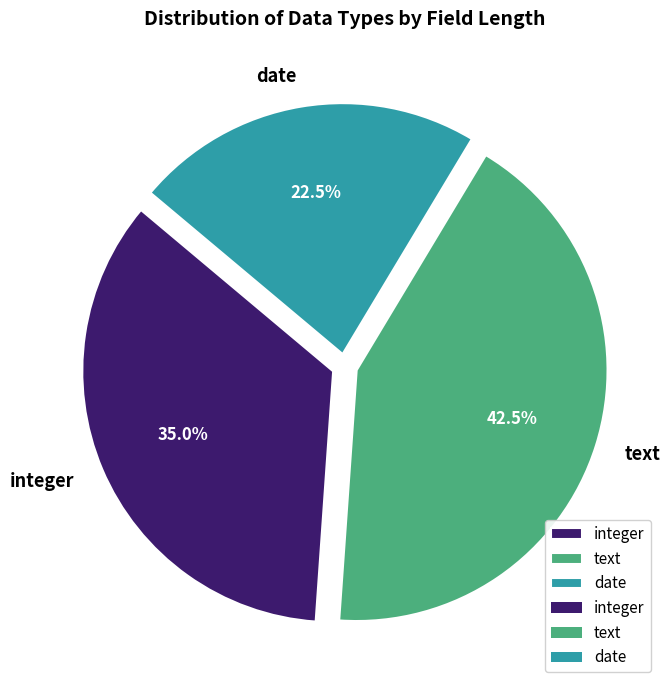

What is the total percentage of date and integer?

57.5%